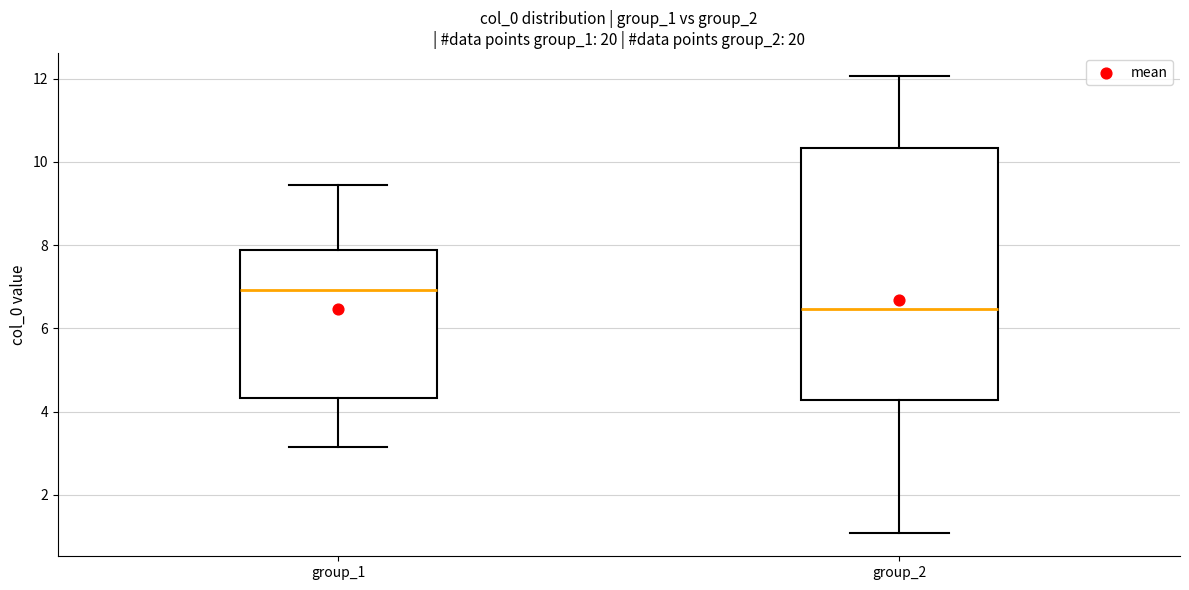

Reading left to right, transcribe this box plot: for each box, give where its median line is, the range the box spans, and where its two whiskers end, as read against the y-axis. The values are not printed on the chart, so give them approximately, as read against the axis.

group_1: median 7.0, box 4.4 to 7.8, whiskers 3.2 to 9.4
group_2: median 6.4, box 4.2 to 10.4, whiskers 1.0 to 12.0